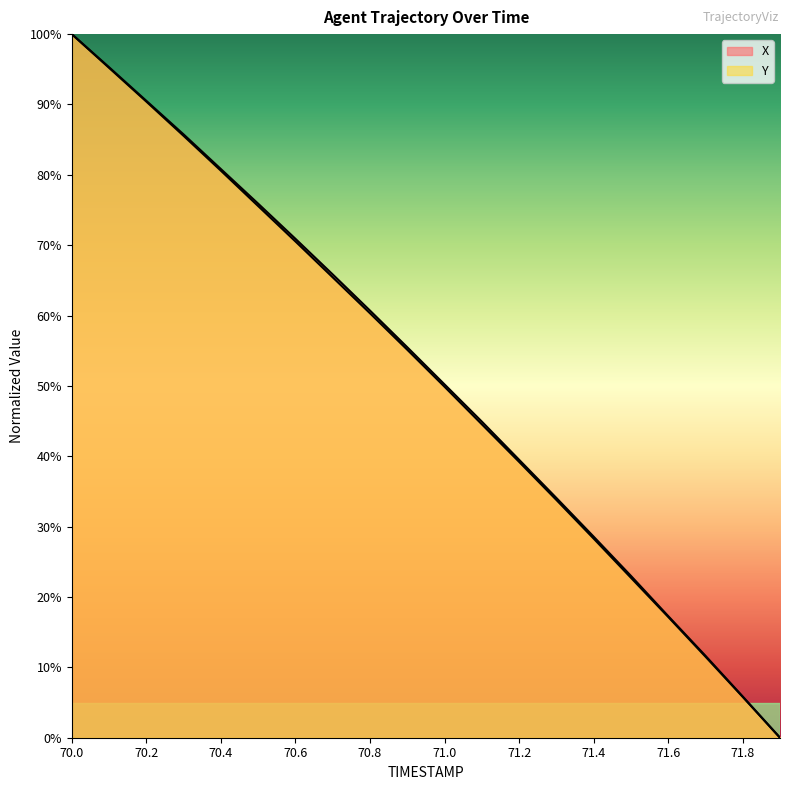

What is the value of the Y point at the 14th from the left?

33.8